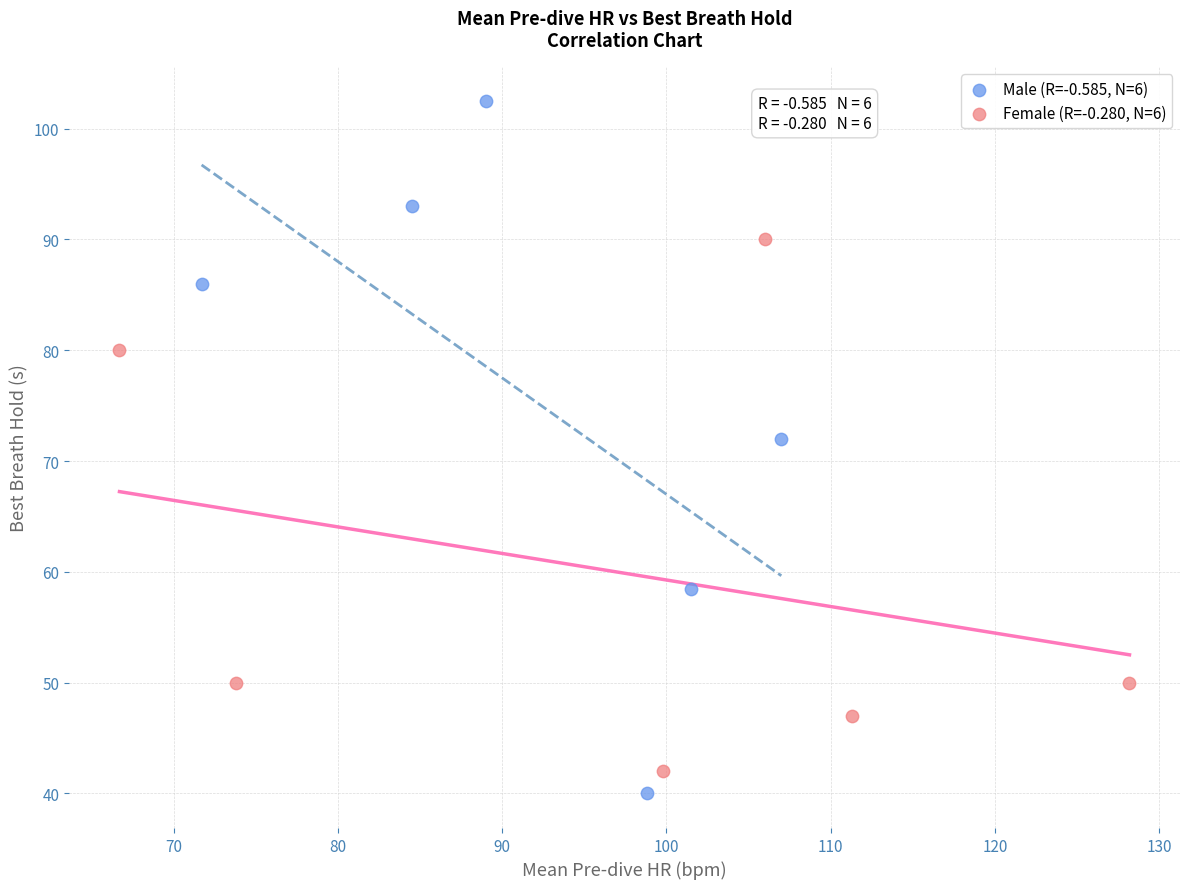

Which series contains the highest Y value?

Male (R=-0.585, N=6)